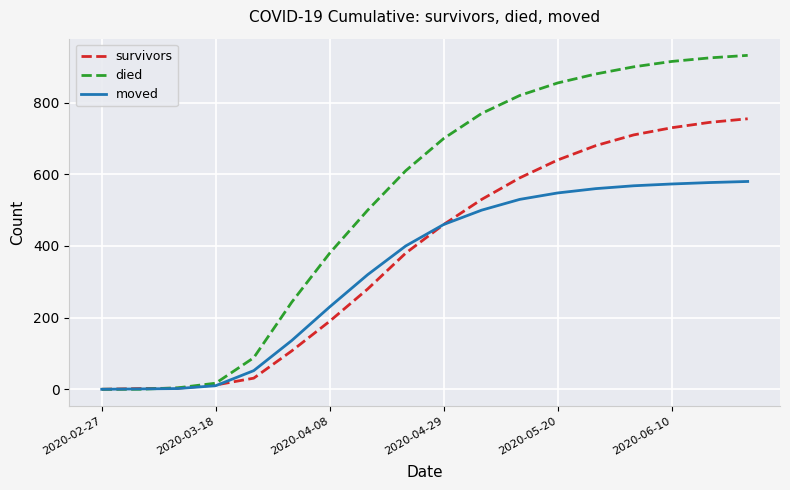

What is the greatest value displayed?

932